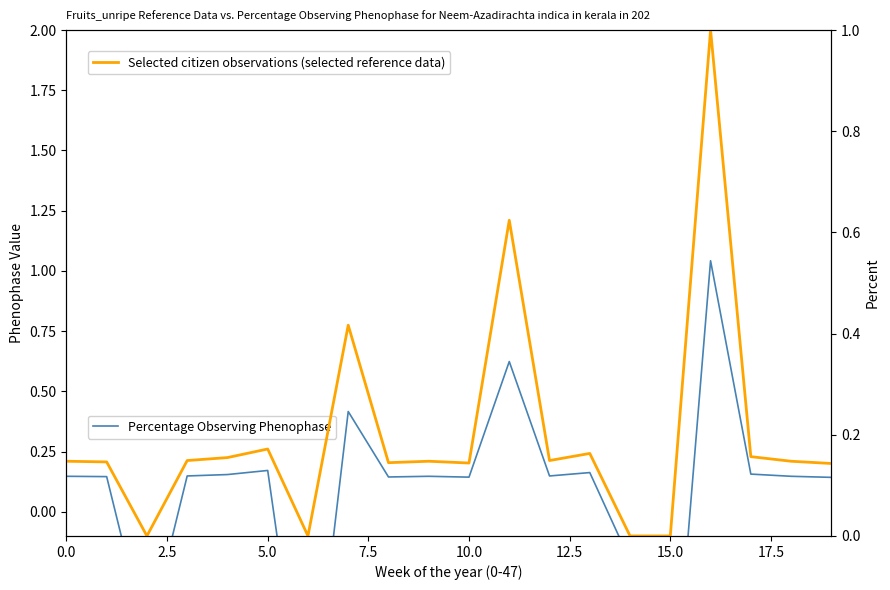

Which category has the highest value across all series?

16